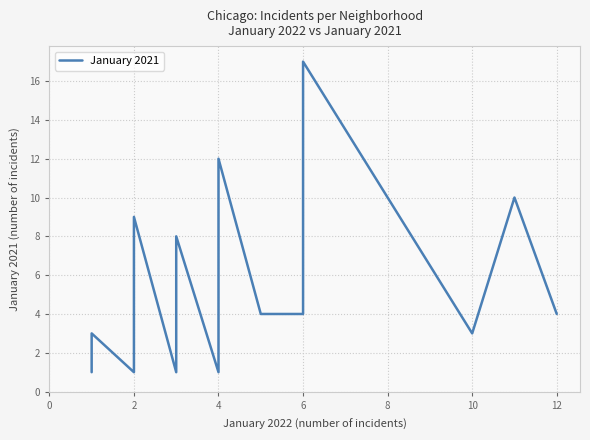

What is the value of the 1st point from the left?

1